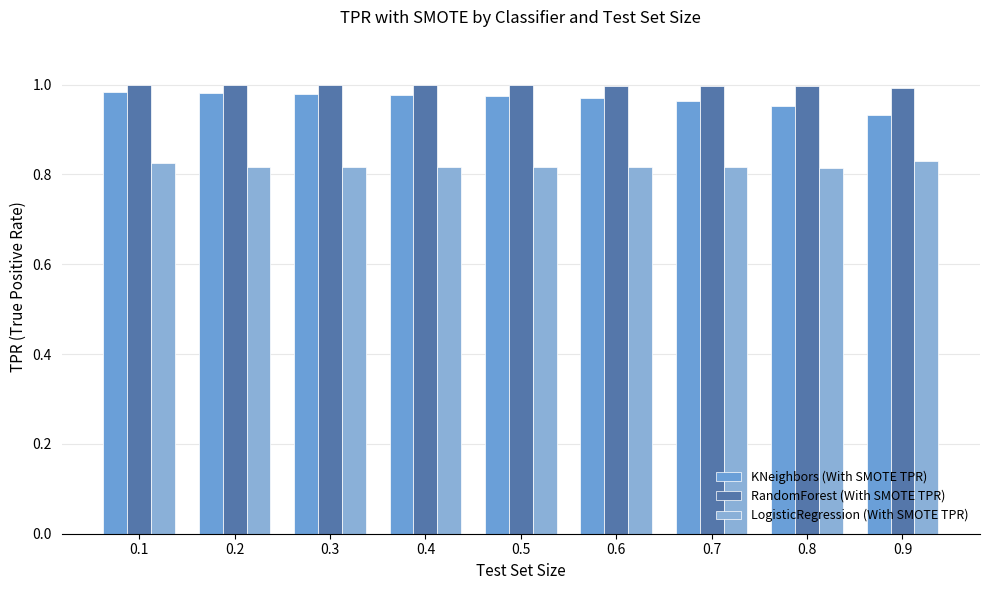

Which series has the largest range (max minus min)?

KNeighbors (With SMOTE TPR)